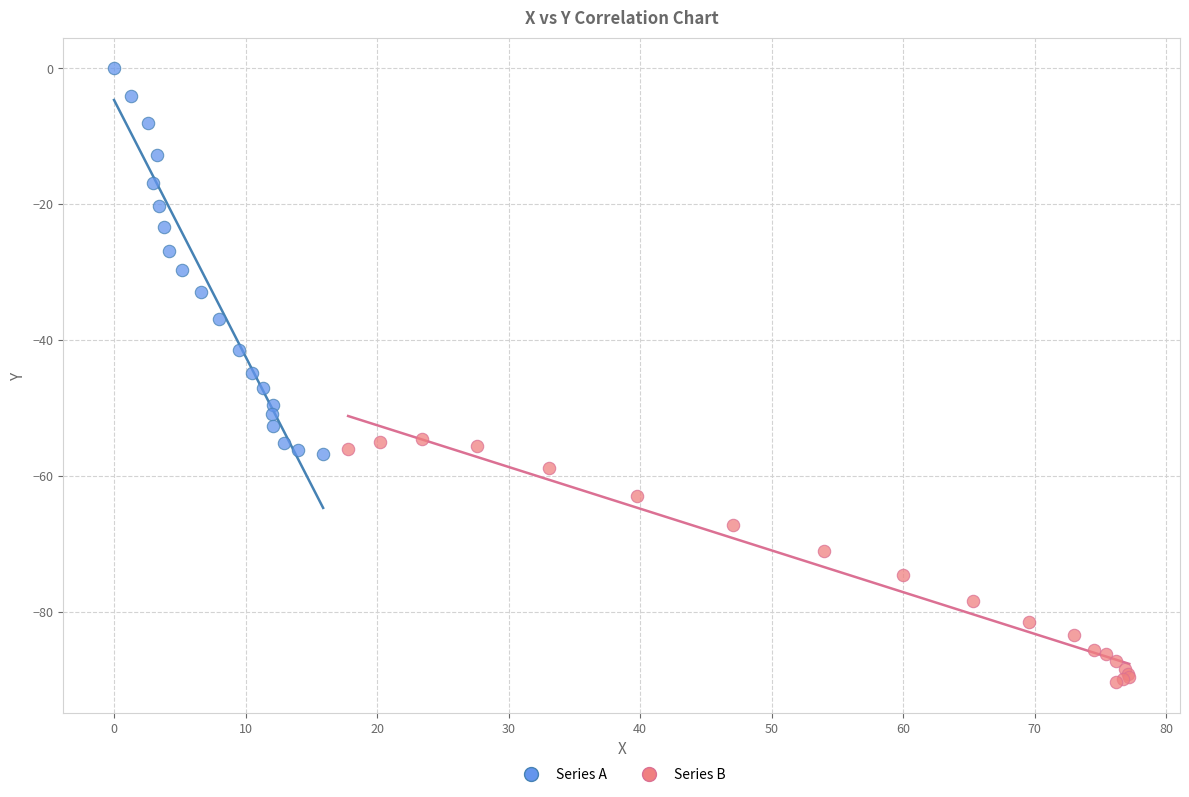

Which series has the widest spread of Y values?

Series A